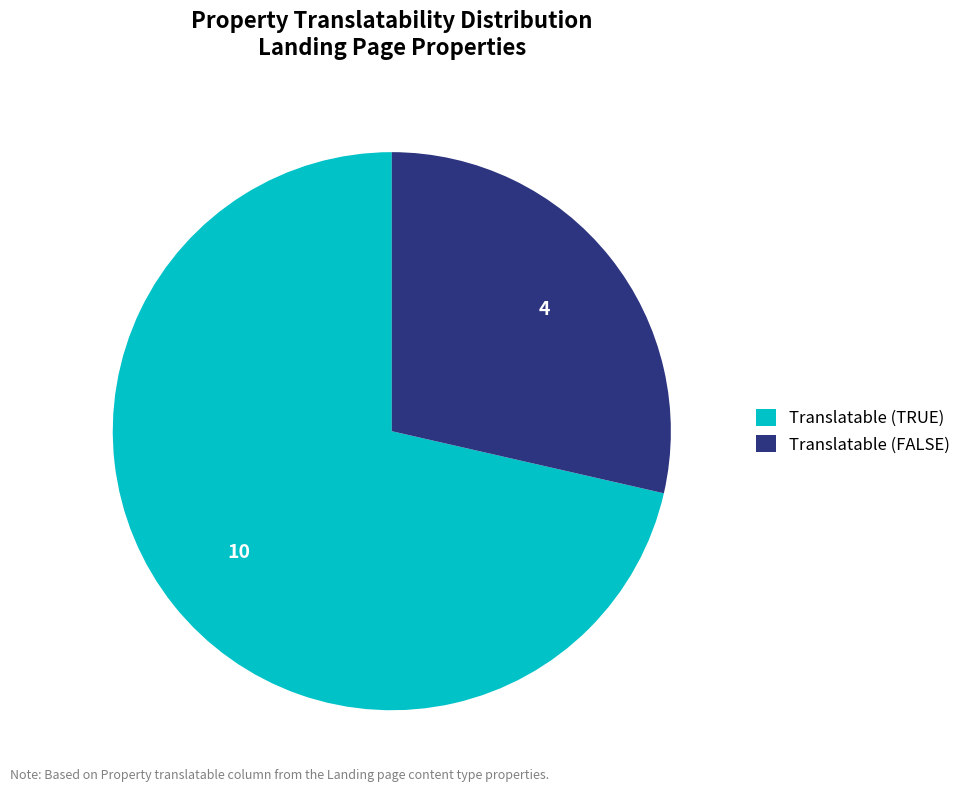

What is the ratio of the value at Translatable (FALSE) to the value at Translatable (TRUE)?

0.4